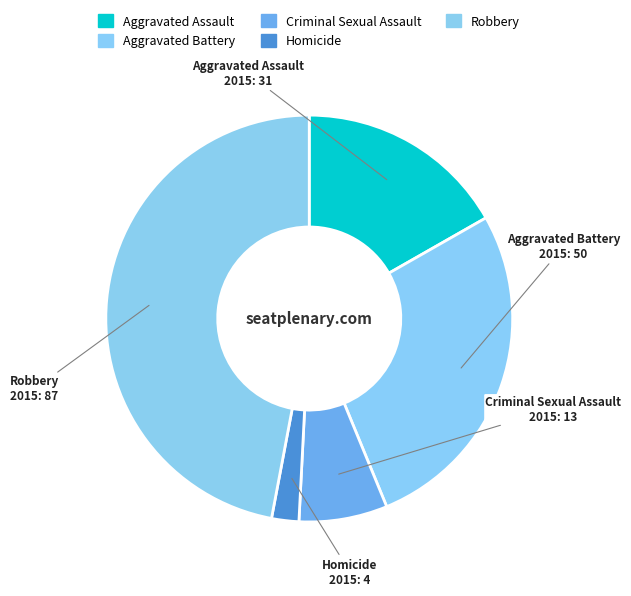

Count the number of slices in the pie.

5